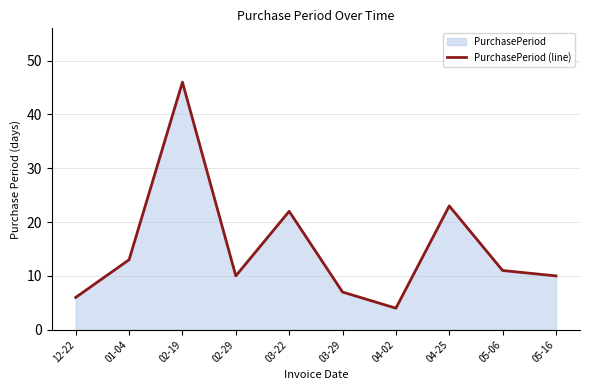

List the labels in order of value, largest first.

02-19, 04-25, 03-22, 01-04, 05-06, 02-29, 05-16, 03-29, 12-22, 04-02